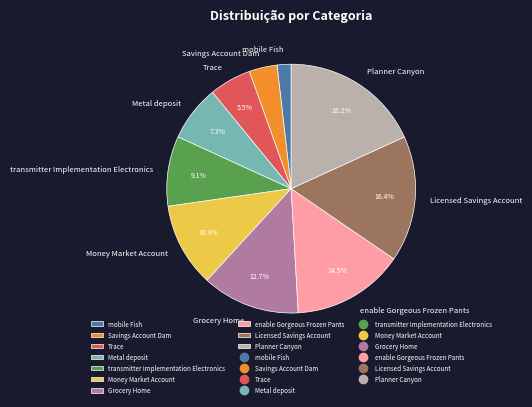

What is the ratio of the value at Trace to the value at Grocery Home?

0.4